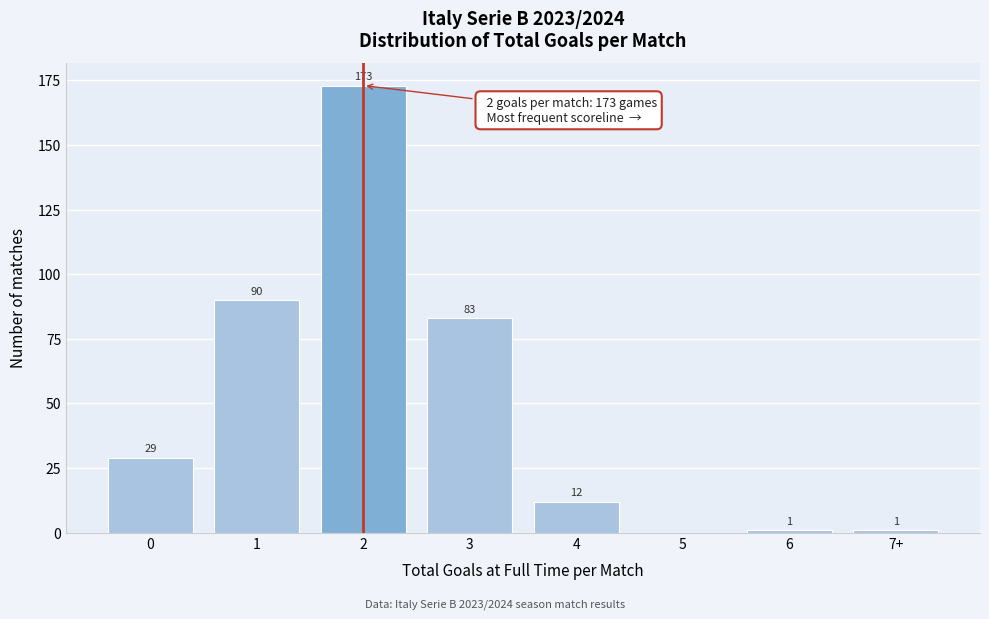

Reading right to left, transcribe all the data shown in this chart.

7+=1	6=1	5=0	4=12	3=83	2=173	1=90	0=29